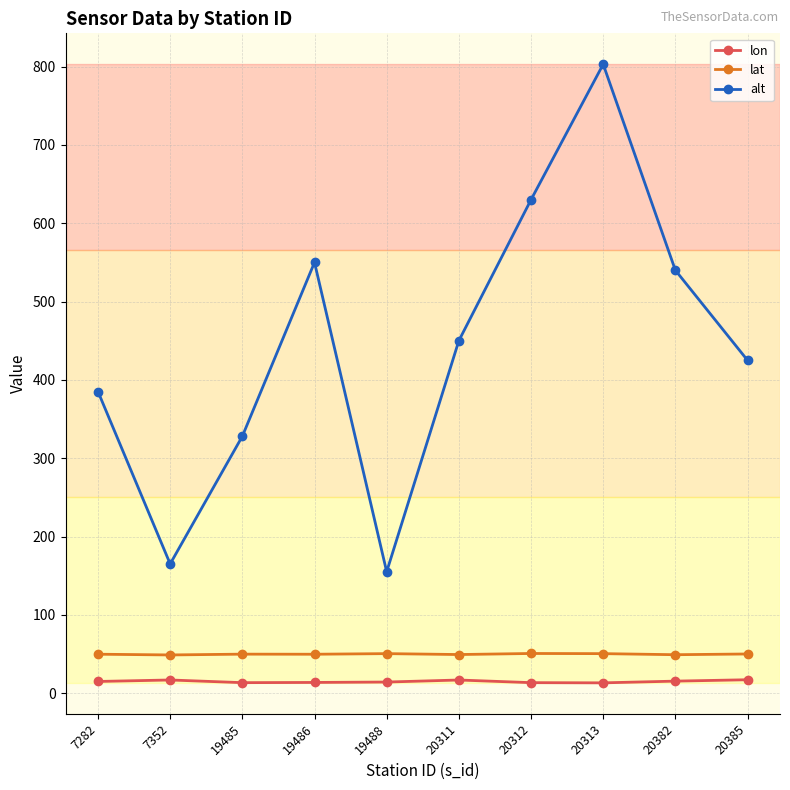

What is the value of the lat point at the 10th from the left?

50.0